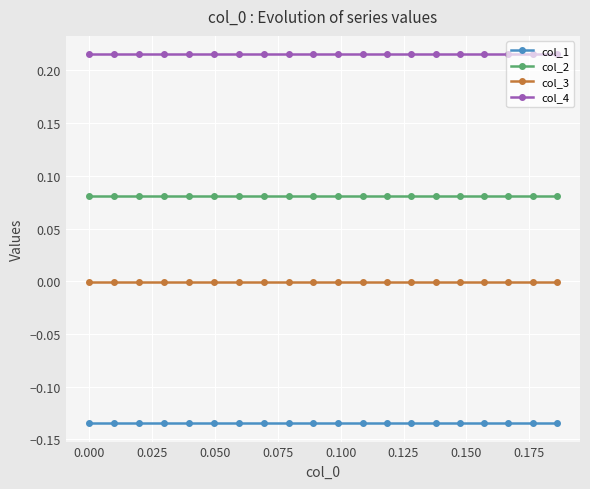

Rank the series by their maximum value, from lowest to highest.

col_1, col_3, col_2, col_4